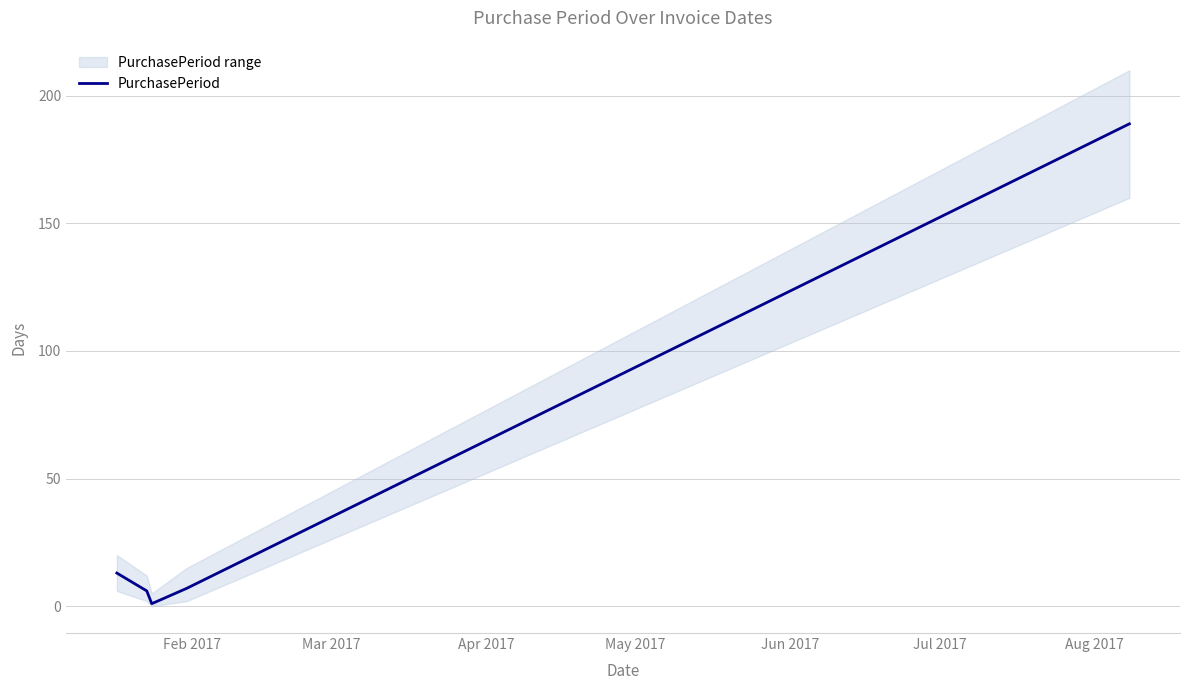

What is the highest value of the PurchasePeriod series?

189